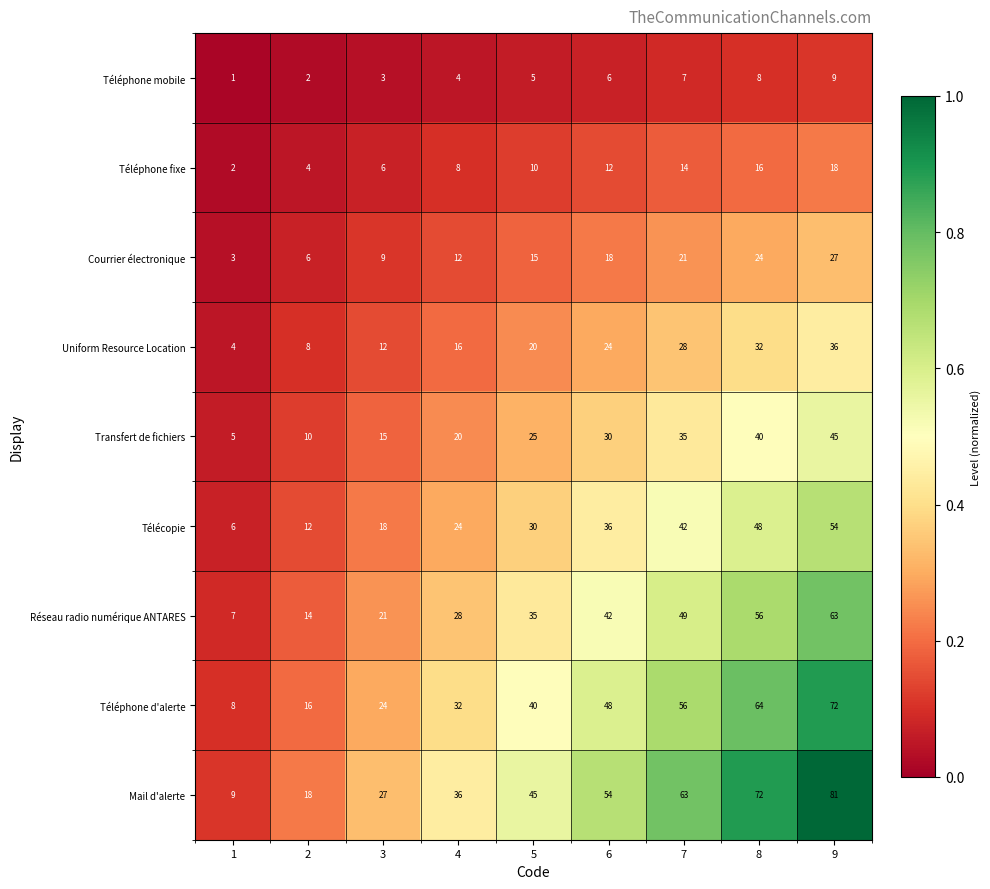

What is the difference between the highest and lowest values at 1?

8